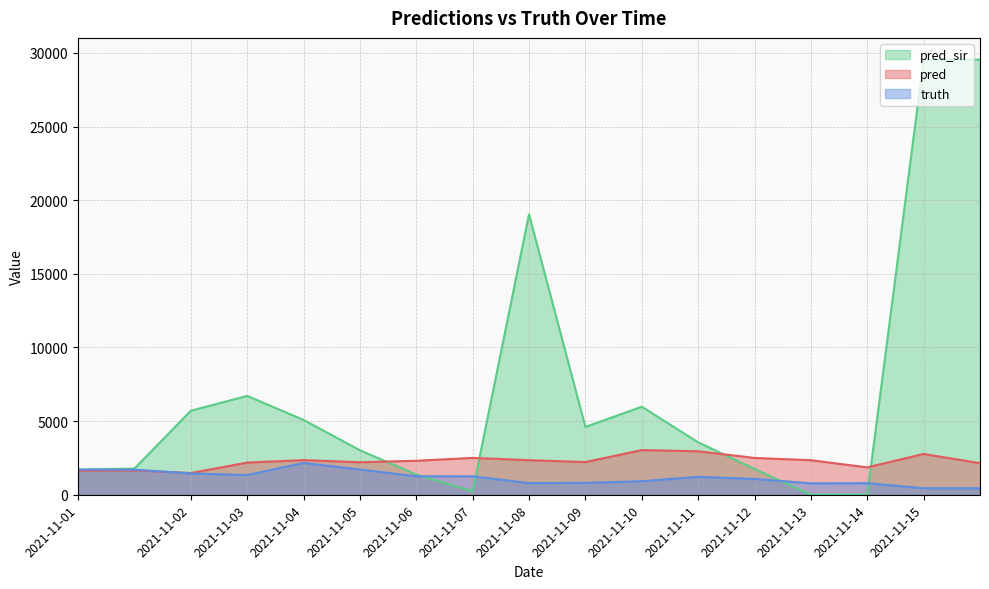

Which category has the highest value in the pred_sir series?

2021-11-15